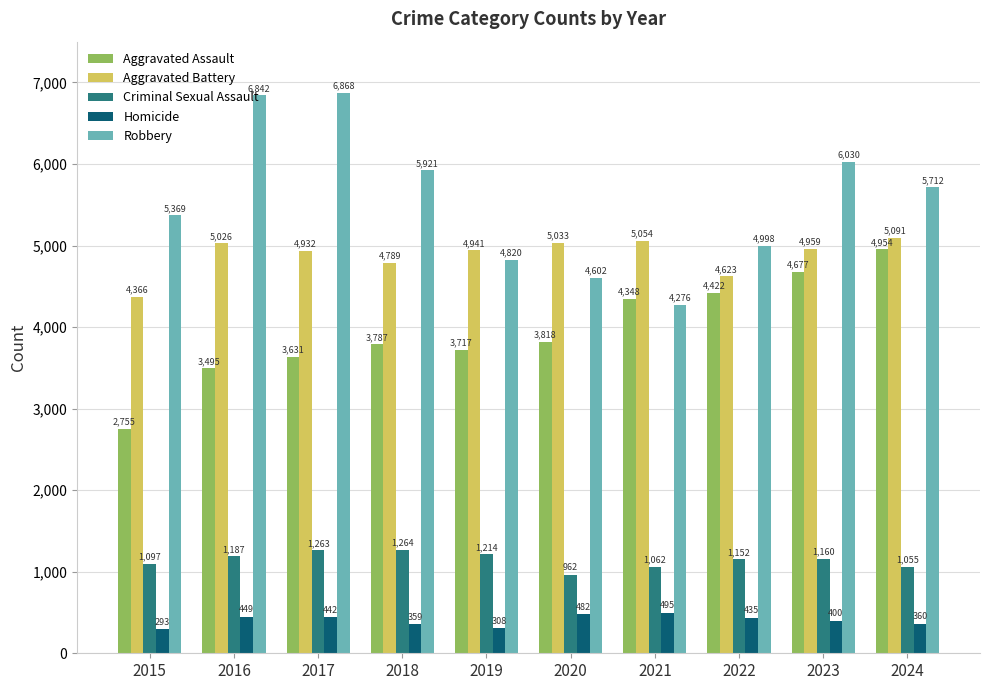

What is the total value across all series at 2019?

15000